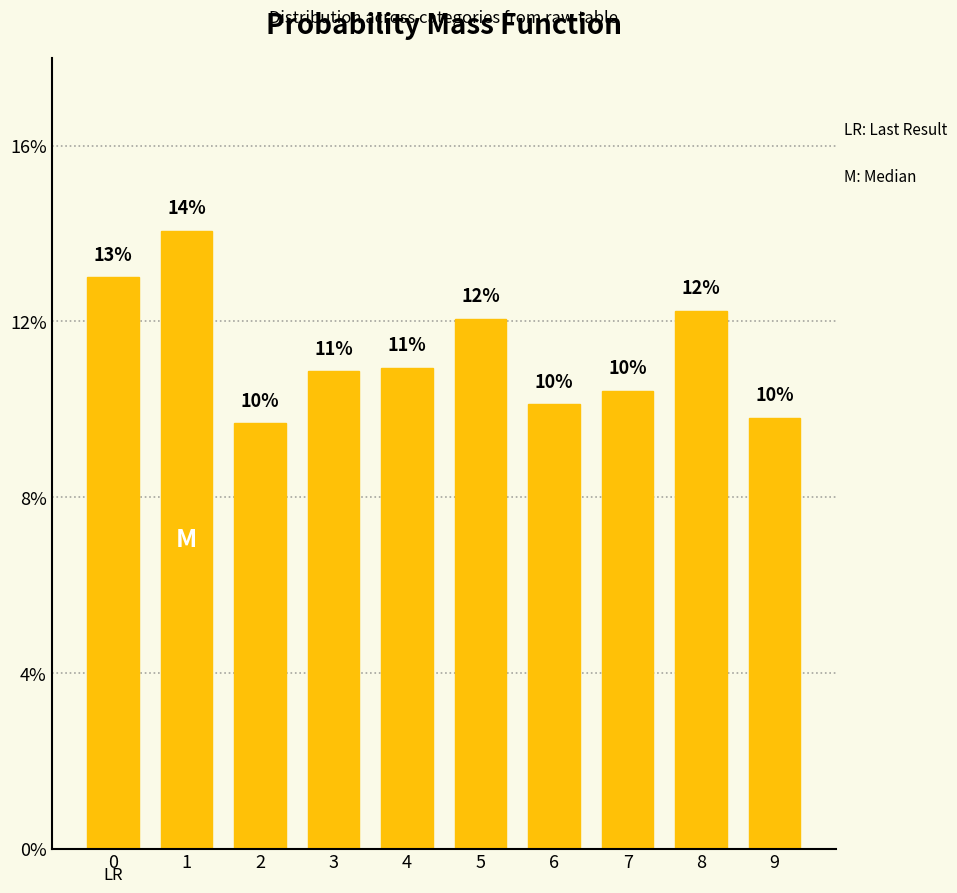

Read the value at 2.

0.1